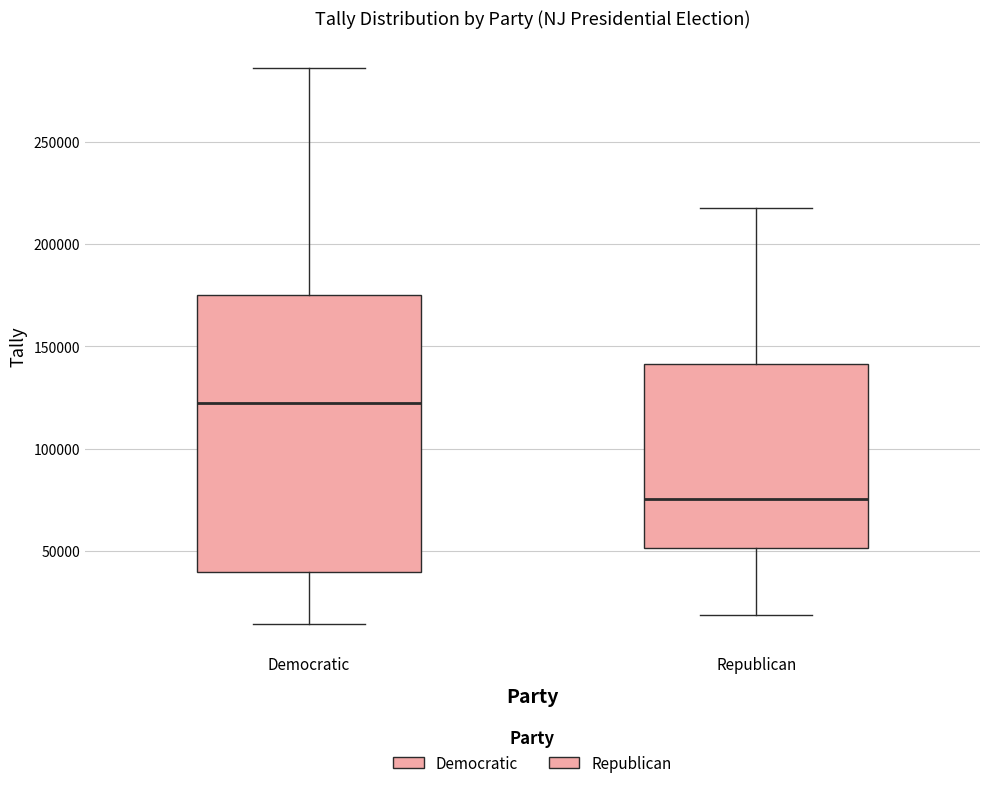

Reading left to right, transcribe this box plot: for each box, give where its median line is, the range the box spans, and where its two whiskers end, as read against the y-axis. The values are not printed on the chart, so give them approximately, as read against the axis.

Democratic: median 125000, box 40000 to 175000, whiskers 15000 to 285000
Republican: median 75000, box 50000 to 140000, whiskers 20000 to 220000